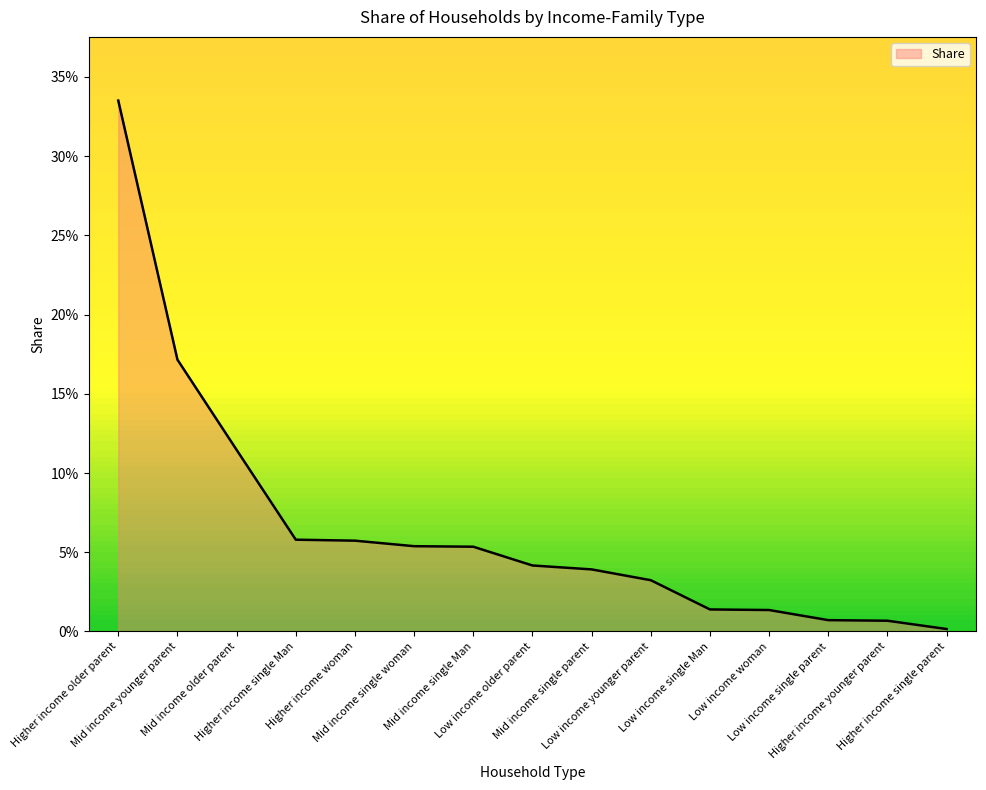

What is the greatest value displayed?

0.3